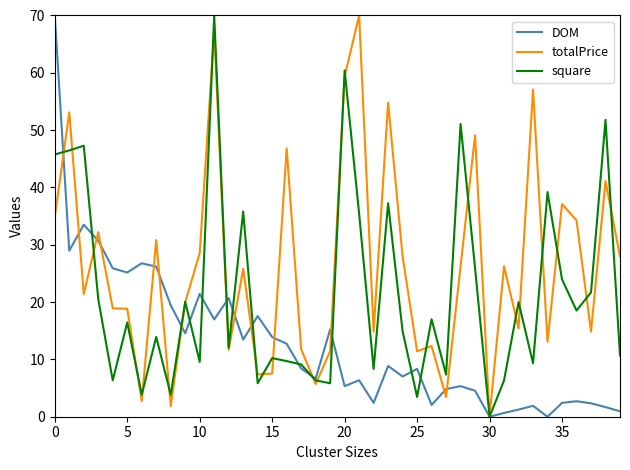

Which series has the largest total across all categories?

totalPrice